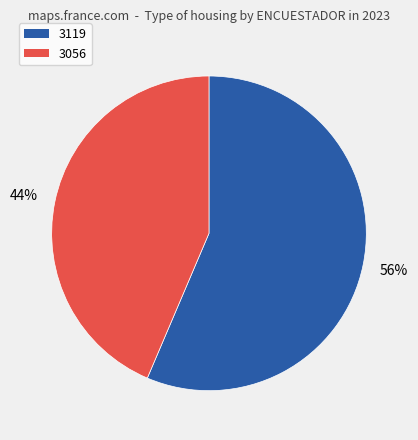

Approximately how many times larger is the value at 3119 compared to 3056?

1.3